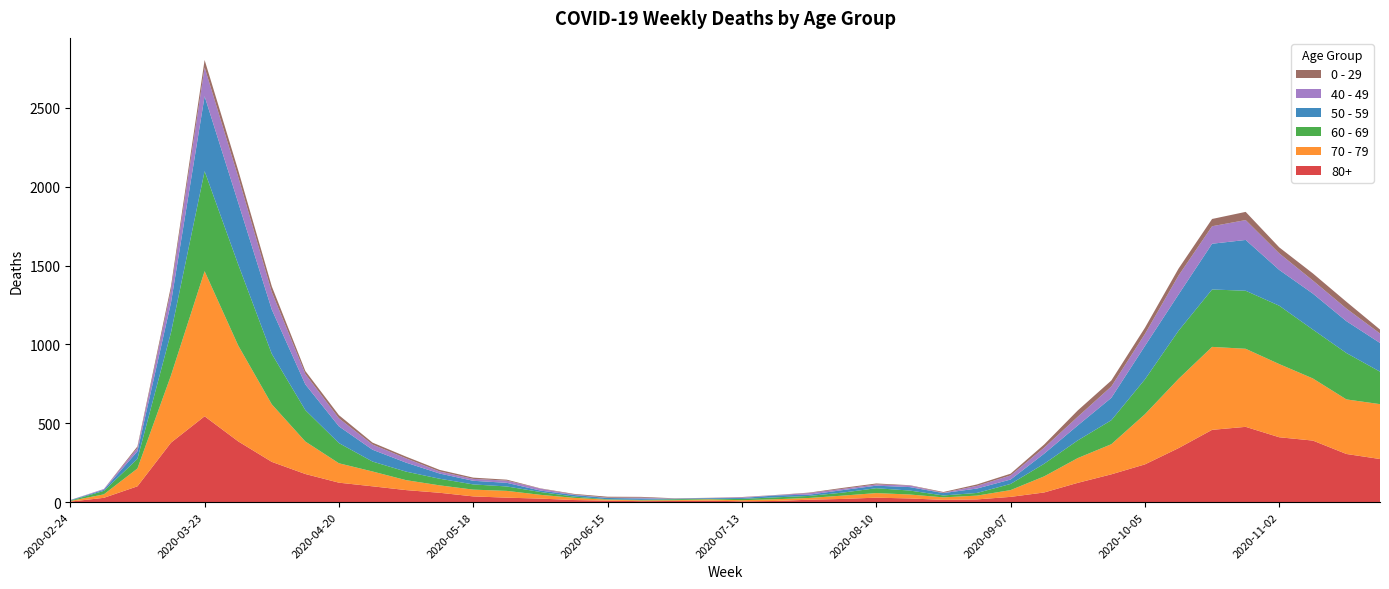

Reading right to left, what are all the values shown in this chart?

80+: 2020-11-23=273	2020-11-16=305	2020-11-09=390	2020-11-02=411	2020-10-26=477	2020-10-19=458	2020-10-12=342	2020-10-05=239	2020-09-28=176	2020-09-21=122	2020-09-14=61	2020-09-07=33	2020-08-31=17	2020-08-24=14	2020-08-17=23	2020-08-10=28	2020-08-03=20	2020-07-27=15	2020-07-20=7	2020-07-13=5	2020-07-06=9	2020-06-29=7	2020-06-22=6	2020-06-15=9	2020-06-08=13	2020-06-01=22	2020-05-25=28	2020-05-18=36	2020-05-11=59	2020-05-04=76	2020-04-27=100	2020-04-20=123	2020-04-13=178	2020-04-06=255	2020-03-30=385	2020-03-23=544	2020-03-16=377	2020-03-09=100	2020-03-02=27	2020-02-24=3
70 - 79: 2020-11-23=348	2020-11-16=346	2020-11-09=394	2020-11-02=464	2020-10-26=495	2020-10-19=526	2020-10-12=439	2020-10-05=318	2020-09-28=191	2020-09-21=157	2020-09-14=102	2020-09-07=43	2020-08-31=24	2020-08-24=16	2020-08-17=25	2020-08-10=29	2020-08-03=21	2020-07-27=11	2020-07-20=11	2020-07-13=7	2020-07-06=8	2020-06-29=5	2020-06-22=5	2020-06-15=6	2020-06-08=14	2020-06-01=24	2020-05-25=43	2020-05-18=43	2020-05-11=47	2020-05-04=63	2020-04-27=94	2020-04-20=123	2020-04-13=206	2020-04-06=365	2020-03-30=608	2020-03-23=920	2020-03-16=427	2020-03-09=113	2020-03-02=22	2020-02-24=4
60 - 69: 2020-11-23=206	2020-11-16=294	2020-11-09=310	2020-11-02=370	2020-10-26=368	2020-10-19=364	2020-10-12=305	2020-10-05=221	2020-09-28=152	2020-09-21=112	2020-09-14=80	2020-09-07=39	2020-08-31=17	2020-08-24=12	2020-08-17=25	2020-08-10=31	2020-08-03=19	2020-07-27=13	2020-07-20=12	2020-07-13=8	2020-07-06=3	2020-06-29=6	2020-06-22=3	2020-06-15=3	2020-06-08=8	2020-06-01=18	2020-05-25=28	2020-05-18=33	2020-05-11=42	2020-05-04=54	2020-04-27=63	2020-04-20=128	2020-04-13=199	2020-04-06=320	2020-03-30=514	2020-03-23=634	2020-03-16=272	2020-03-09=61	2020-03-02=22	2020-02-24=2
50 - 59: 2020-11-23=182	2020-11-16=202	2020-11-09=228	2020-11-02=227	2020-10-26=322	2020-10-19=290	2020-10-12=230	2020-10-05=212	2020-09-28=142	2020-09-21=95	2020-09-14=64	2020-09-07=28	2020-08-31=28	2020-08-24=15	2020-08-17=22	2020-08-10=16	2020-08-03=16	2020-07-27=8	2020-07-20=12	2020-07-13=6	2020-07-06=5	2020-06-29=3	2020-06-22=9	2020-06-15=8	2020-06-08=10	2020-06-01=9	2020-05-25=23	2020-05-18=23	2020-05-11=33	2020-05-04=57	2020-04-27=75	2020-04-20=106	2020-04-13=163	2020-04-06=281	2020-03-30=392	2020-03-23=475	2020-03-16=190	2020-03-09=48	2020-03-02=7	2020-02-24=3
40 - 49: 2020-11-23=60	2020-11-16=80	2020-11-09=83	2020-11-02=105	2020-10-26=126	2020-10-19=111	2020-10-12=120	2020-10-05=76	2020-09-28=72	2020-09-21=55	2020-09-14=38	2020-09-07=26	2020-08-31=17	2020-08-24=2	2020-08-17=10	2020-08-10=8	2020-08-03=8	2020-07-27=10	2020-07-20=2	2020-07-13=4	2020-07-06=1	2020-06-29=1	2020-06-22=5	2020-06-15=2	2020-06-08=3	2020-06-01=12	2020-05-25=14	2020-05-18=12	2020-05-11=13	2020-05-04=27	2020-04-27=33	2020-04-20=51	2020-04-13=66	2020-04-06=111	2020-03-30=163	2020-03-23=183	2020-03-16=79	2020-03-09=21	2020-03-02=5	2020-02-24=0
0 - 29: 2020-11-23=25	2020-11-16=43	2020-11-09=45	2020-11-02=38	2020-10-26=52	2020-10-19=46	2020-10-12=44	2020-10-05=39	2020-09-28=38	2020-09-21=40	2020-09-14=20	2020-09-07=11	2020-08-31=9	2020-08-24=5	2020-08-17=2	2020-08-10=6	2020-08-03=6	2020-07-27=3	2020-07-20=1	2020-07-13=2	2020-07-06=1	2020-06-29=2	2020-06-22=5	2020-06-15=6	2020-06-08=4	2020-06-01=2	2020-05-25=6	2020-05-18=8	2020-05-11=10	2020-05-04=11	2020-04-27=12	2020-04-20=20	2020-04-13=19	2020-04-06=36	2020-03-30=42	2020-03-23=47	2020-03-16=25	2020-03-09=10	2020-03-02=0	2020-02-24=1